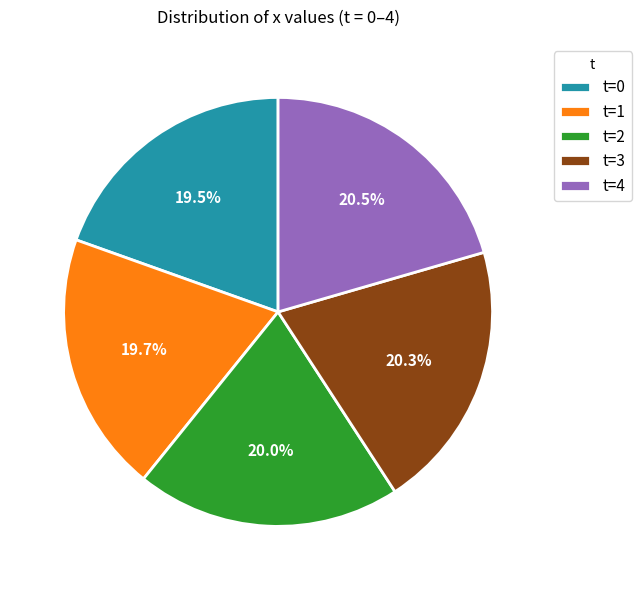

Does t=1 account for over 50% of the chart?

No